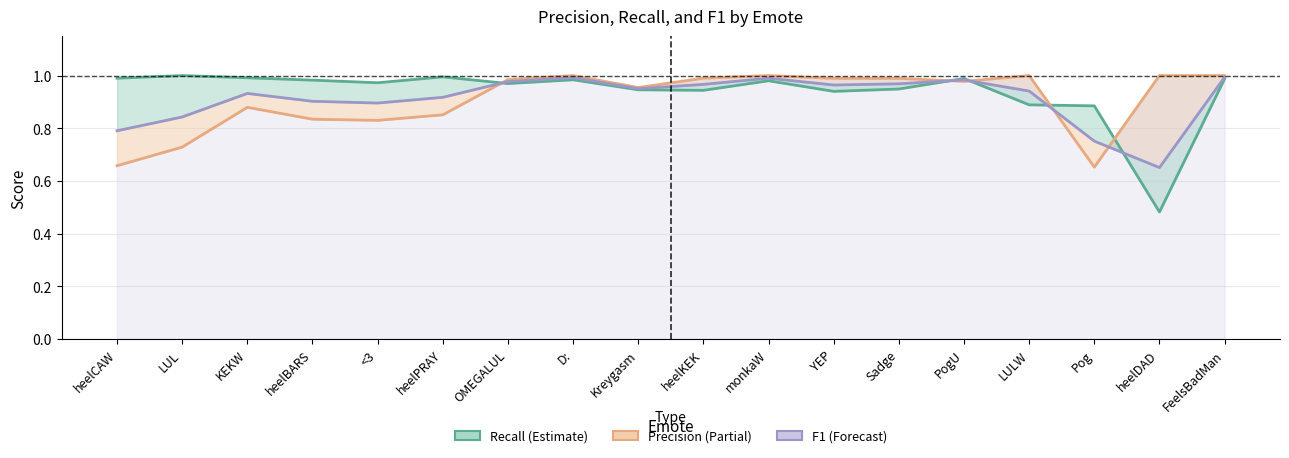

Does the chart have visible grid lines?

Yes